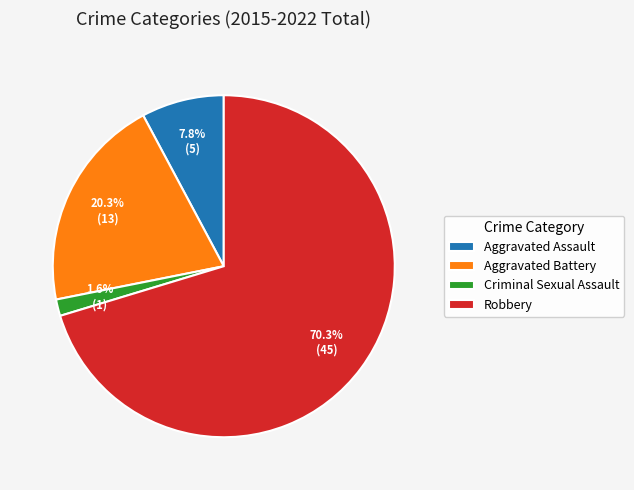

To the nearest percent, what is the average slice percentage?

25%